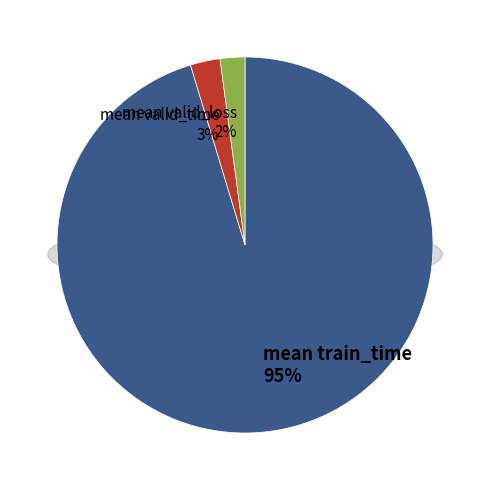

To the nearest percent, what portion does mean valid_time represent?

3%